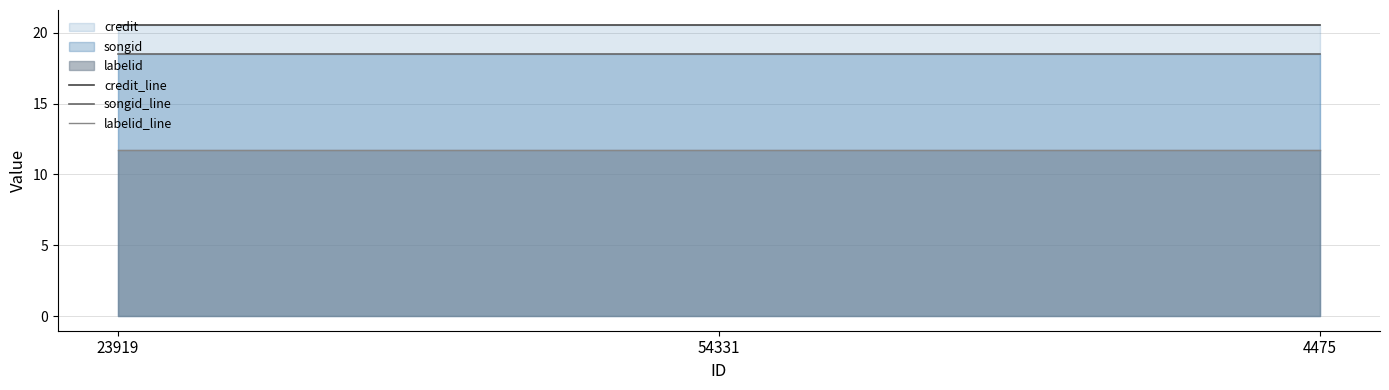

True or false: credit_line has a value of 4.3 at 4475.

False